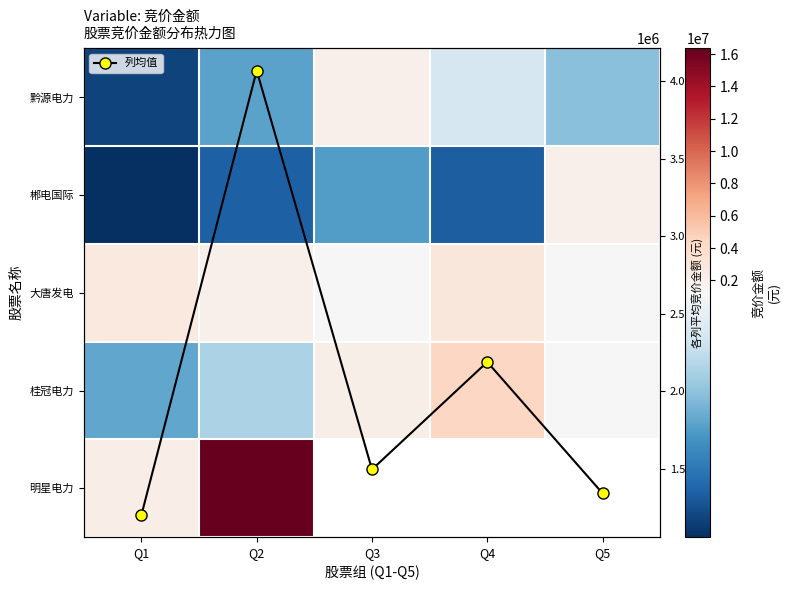

Between Q5 and Q3, which is larger?

Q3